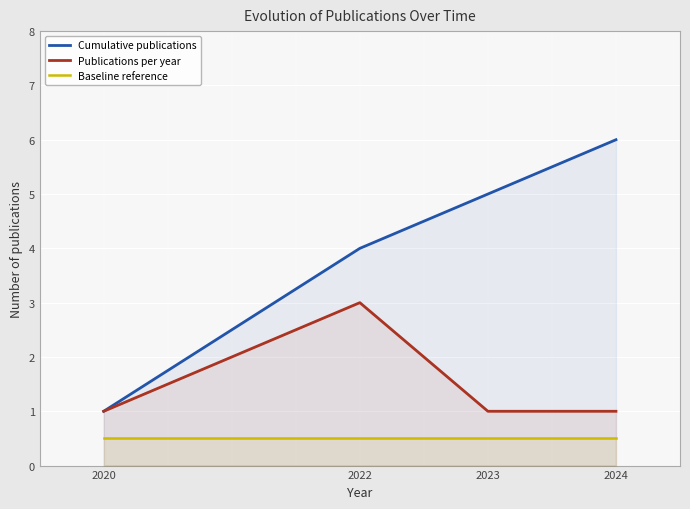

What is the greatest value displayed?

6.0